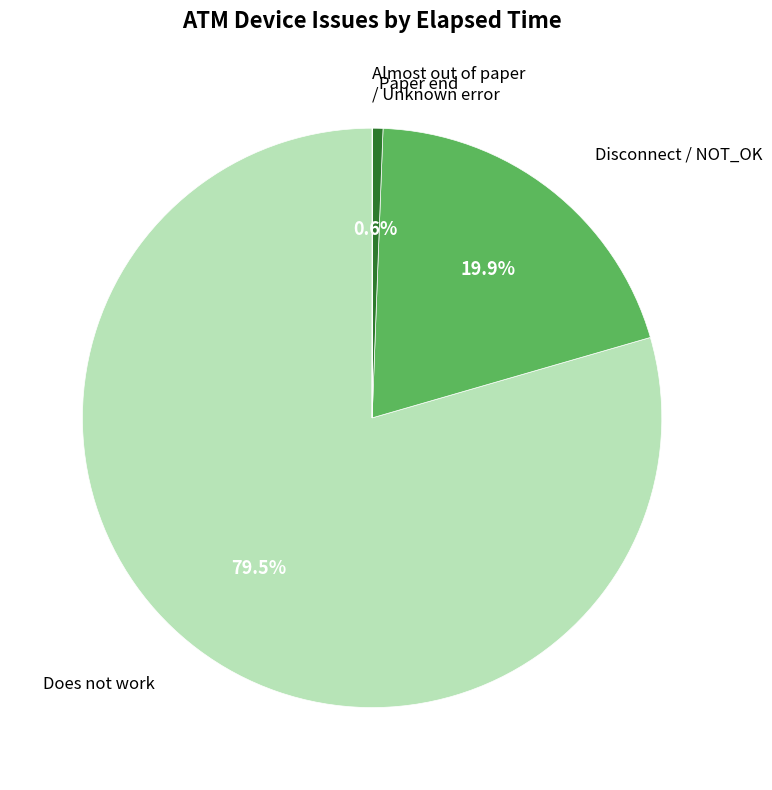

Is there a majority slice in this chart?

Yes